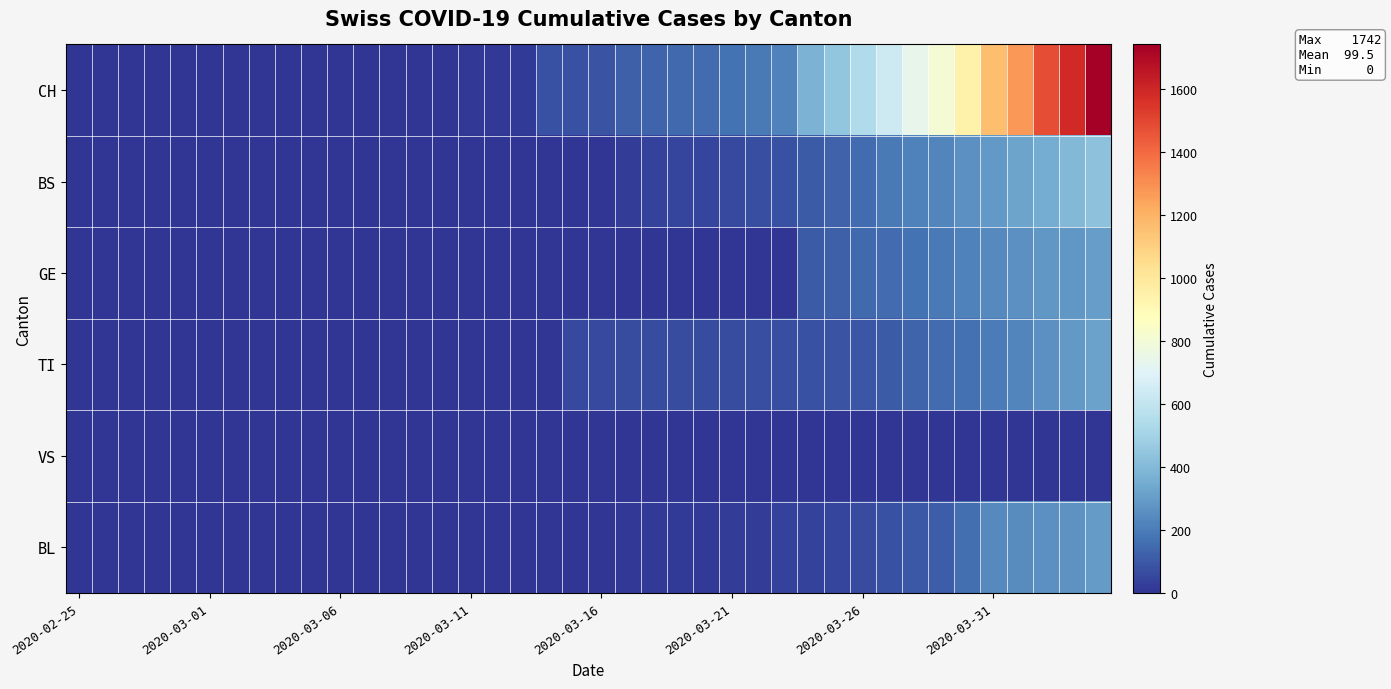

What is the maximum value shown in the chart?

1742